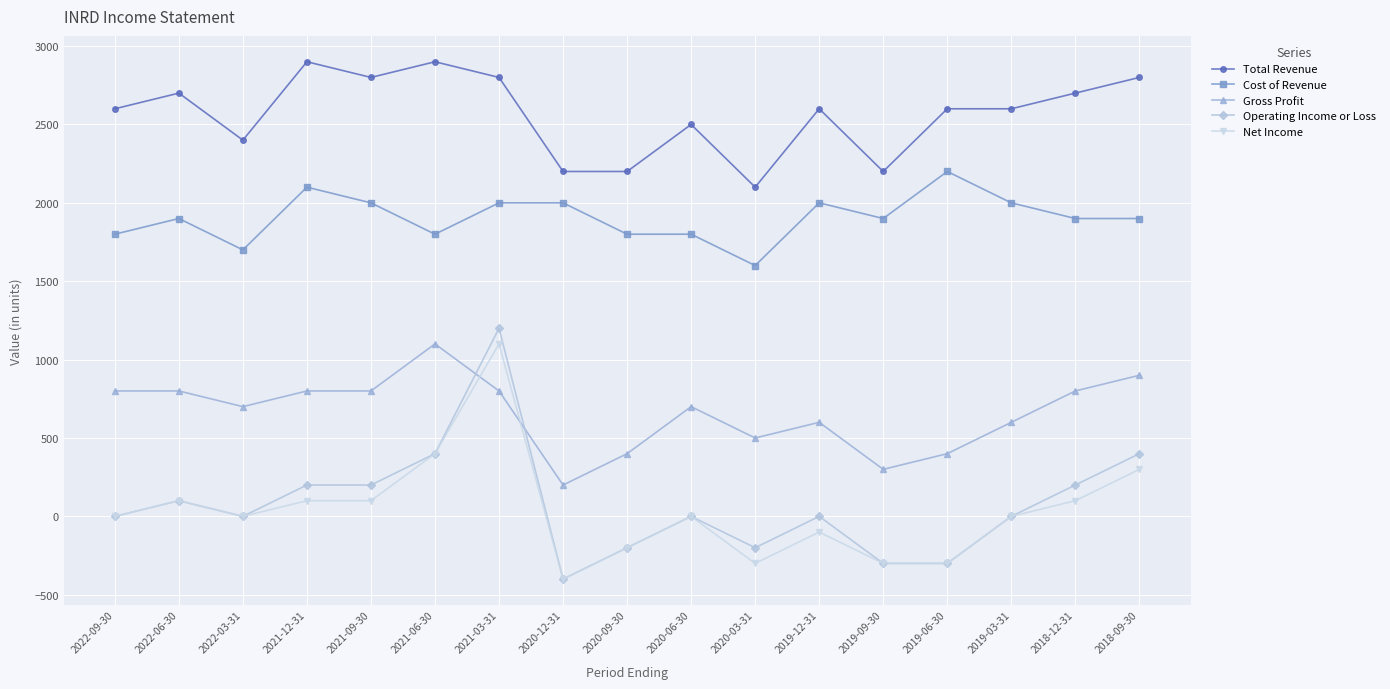

Where is the first local maximum for Net Income?

2022-06-30